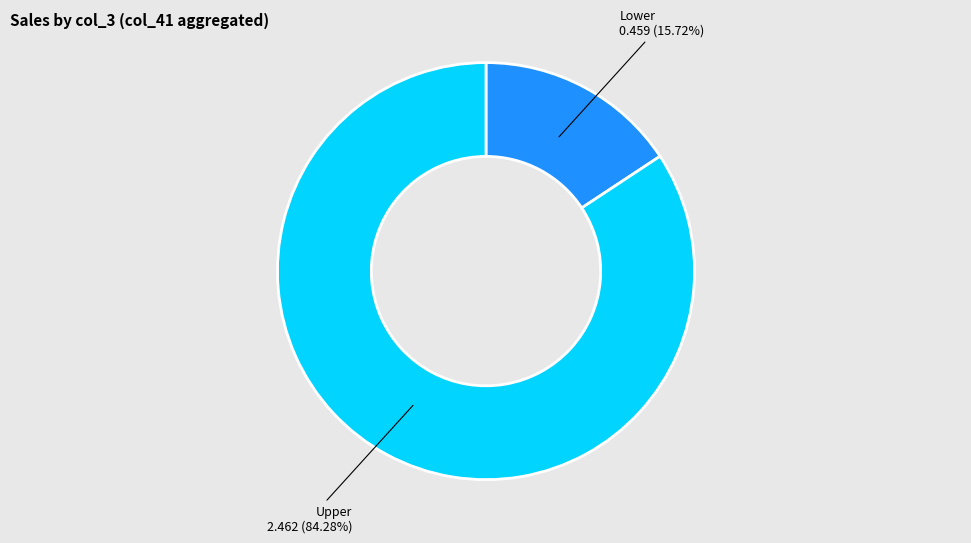

To the nearest percent, what is the difference between the largest and smallest slice percentages?

69%